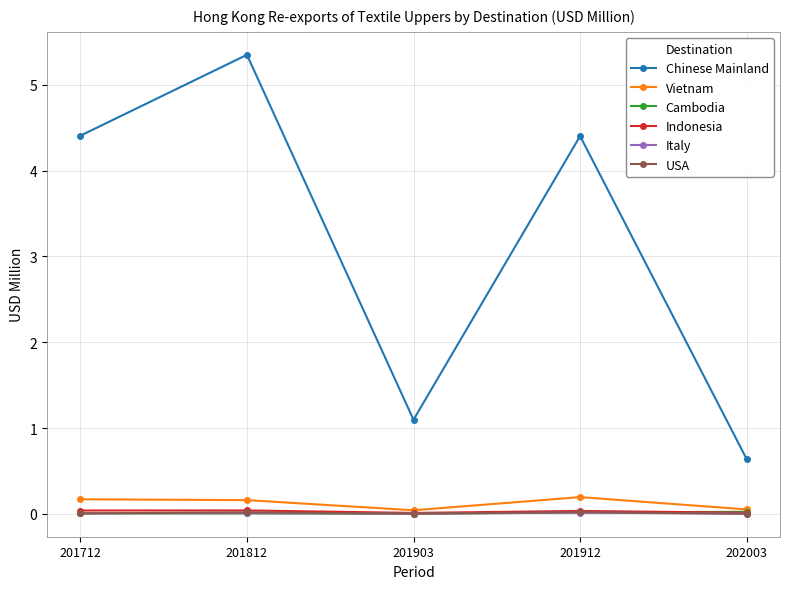

Which series has the largest range (max minus min)?

Chinese Mainland